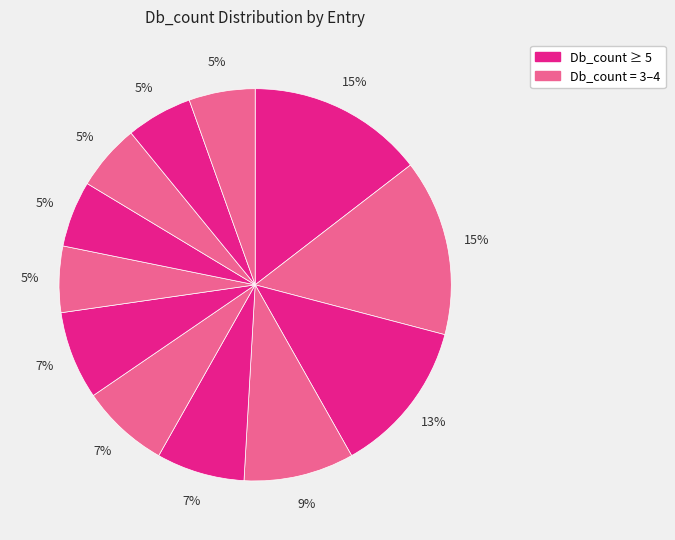

How many slices are in this pie chart?

12